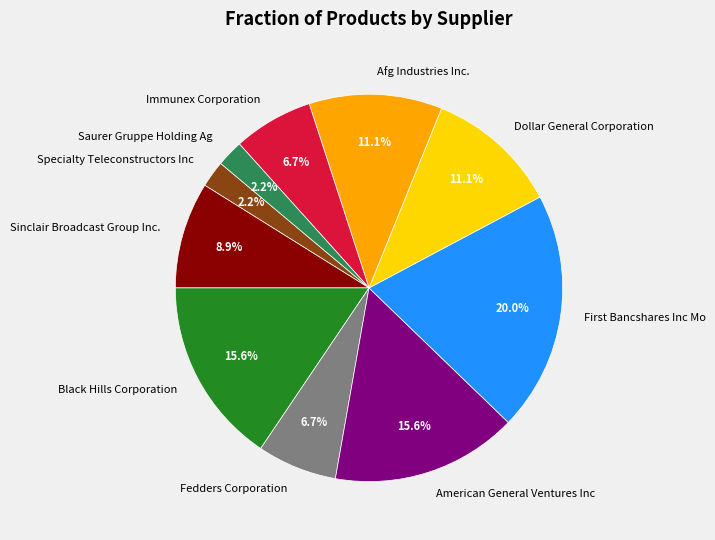

What percentage is NOT represented by Saurer Gruppe Holding Ag?

97.8%